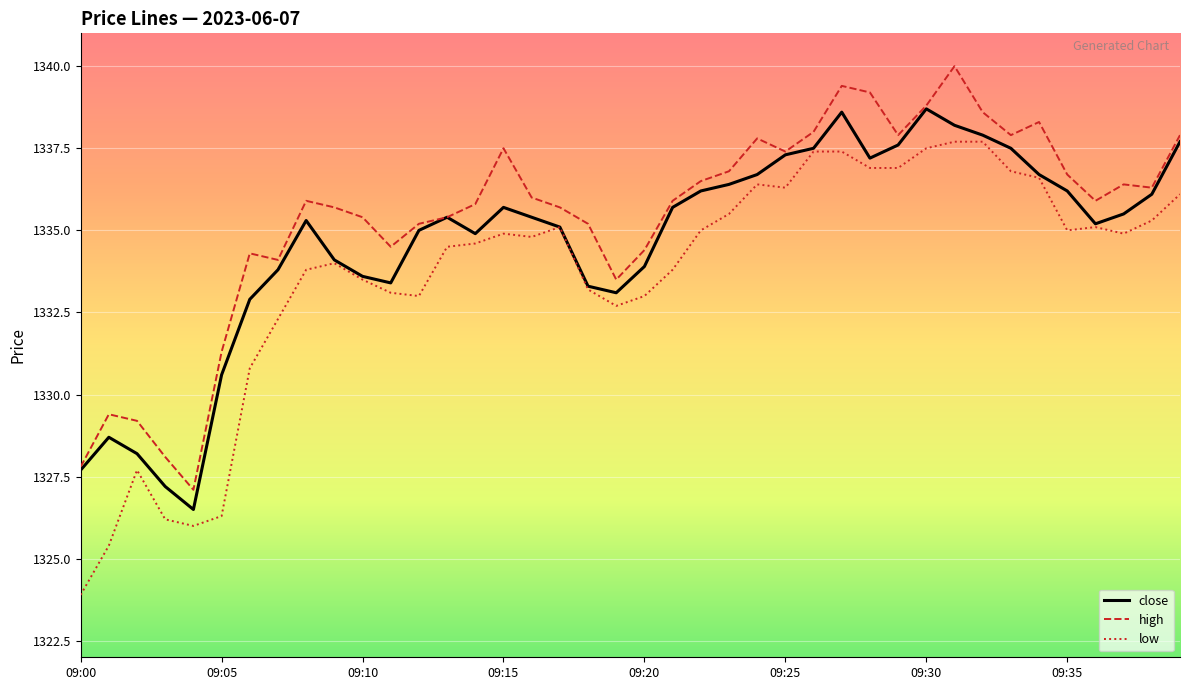

Which series has the largest total across all categories?

high